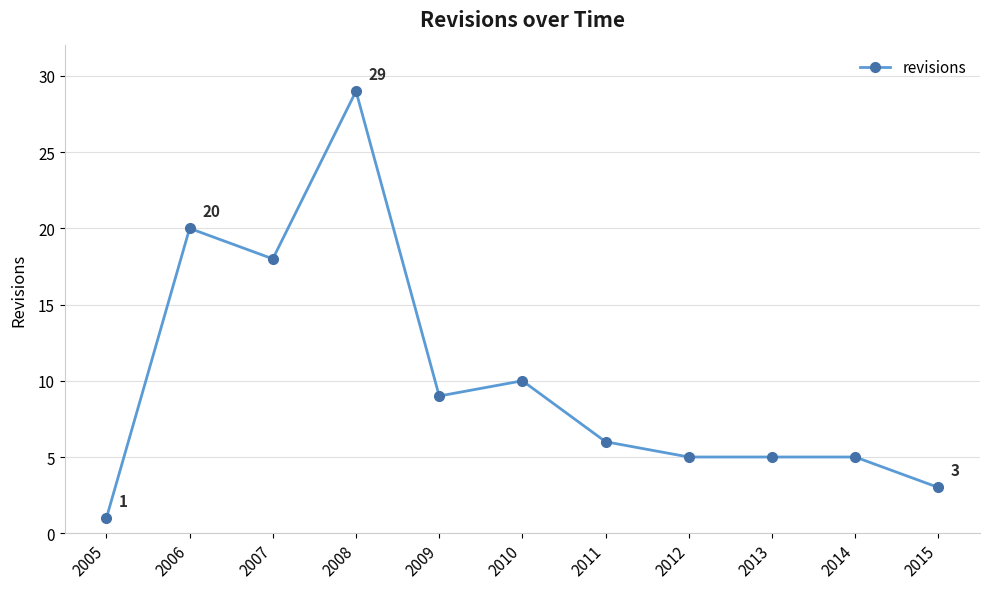

What is the value of the 2nd point from the left?

20